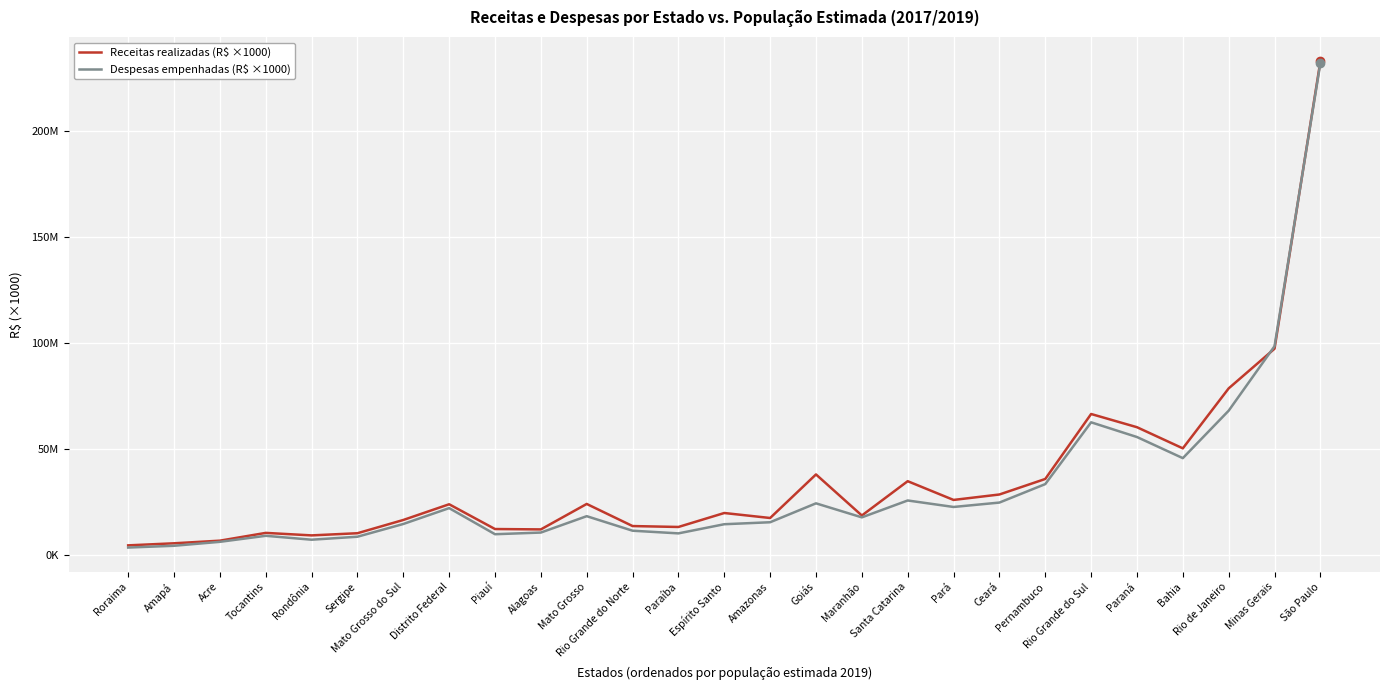

Reading left to right, what are all the values shown in this chart?

Receitas realizadas (R$ ×1000): Roraima=4419450.4	Amapá=5396417.1	Acre=6632883.1	Tocantins=10305099.0	Rondônia=9122310.7	Sergipe=10145047.0	Mato Grosso do Sul=16396655.8	Distrito Federal=23812211.3	Piauí=12124215.6	Alagoas=11950438.5	Mato Grosso=23958528.8	Rio Grande do Norte=13527552.7	Paraíba=13097005.3	Espírito Santo=19685616.7	Amazonas=17328459.4	Goiás=37885335.2	Maranhão=18503261.4	Santa Catarina=34696772.8	Pará=25849446.1	Ceará=28420222.5	Pernambuco=35746029.0	Rio Grande do Sul=66397468.2	Paraná=60163576.1	Bahia=50191003.2	Rio de Janeiro=78488140.8	Minas Gerais=97199823.2	São Paulo=232822496.6
Despesas empenhadas (R$ ×1000): Roraima=3384683.7	Amapá=4224464.1	Acre=6084416.8	Tocantins=8929456.4	Rondônia=7085530.0	Sergipe=8494927.2	Mato Grosso do Sul=14506915.4	Distrito Federal=21990464.7	Piauí=9676736.3	Alagoas=10460634.9	Mato Grosso=18187363.3	Rio Grande do Norte=11330957.6	Paraíba=10074700.0	Espírito Santo=14392338.0	Amazonas=15324896.6	Goiás=24248380.3	Maranhão=17627170.8	Santa Catarina=25595103.4	Pará=22533470.0	Ceará=24608352.2	Pernambuco=33320486.4	Rio Grande do Sul=62476279.3	Paraná=55534403.0	Bahia=45570160.0	Rio de Janeiro=67965548.7	Minas Gerais=98391669.2	São Paulo=231982243.7